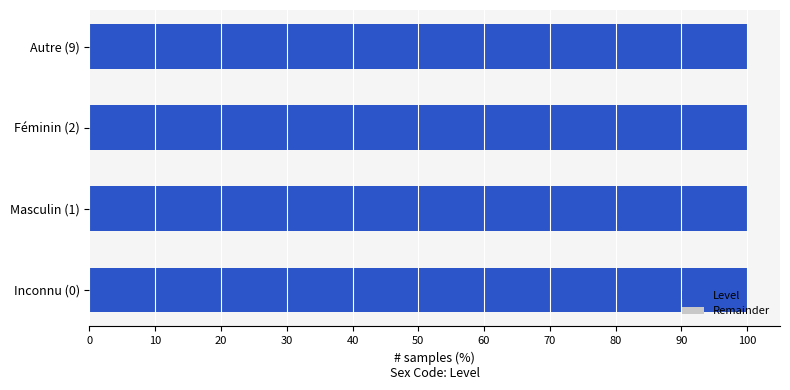

What position from the left is Inconnu (0)?

1